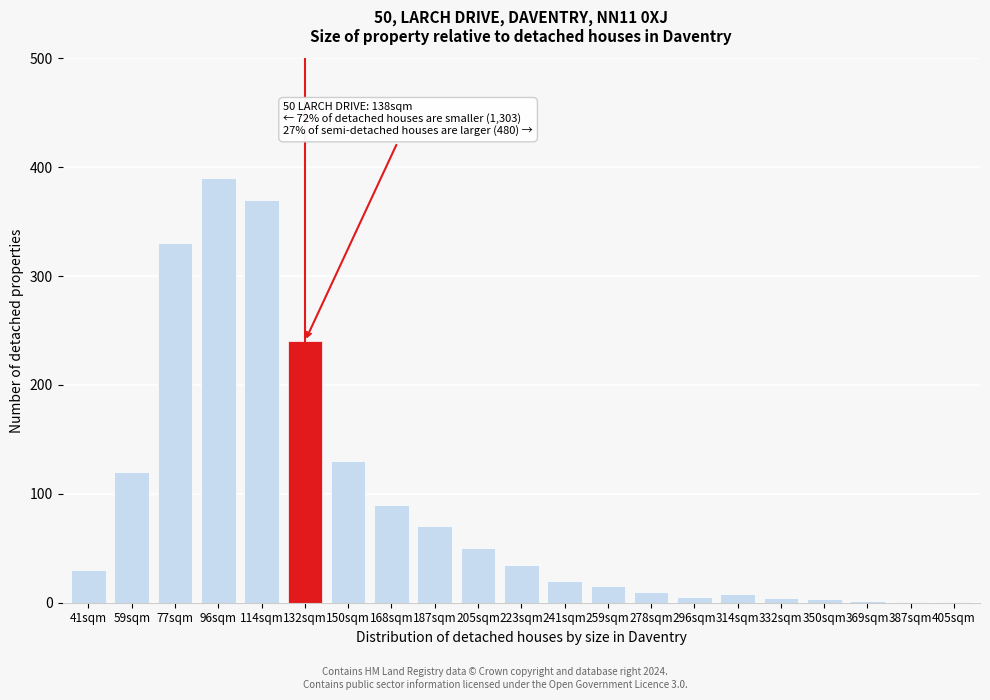

What is the sum of all values?

1924